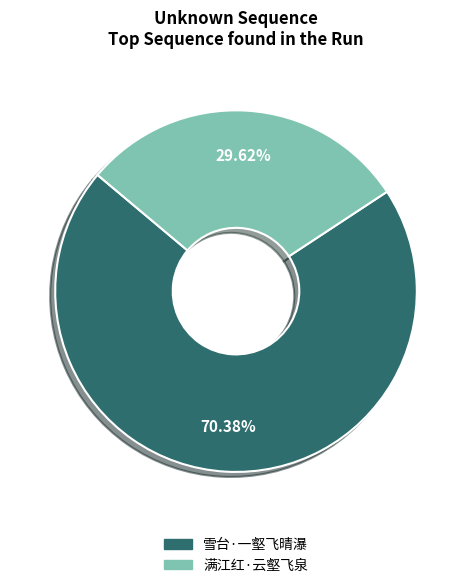

Which category accounts for the majority?

雪台·一壑飞晴瀑